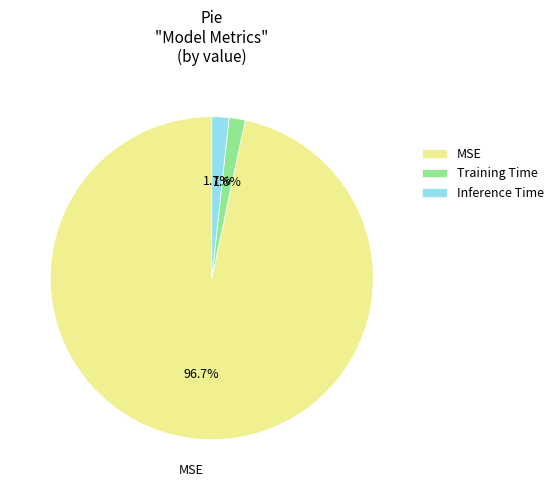

Is Inference Time the majority of the pie?

No